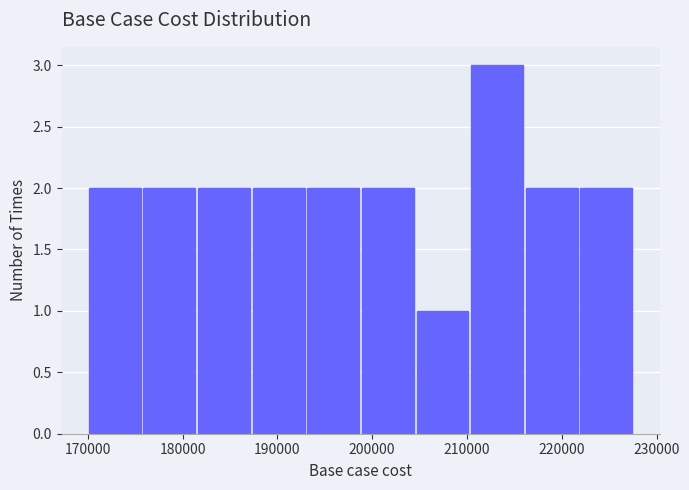

Which range on the x-axis has the tallest bar?

210000 to 216000